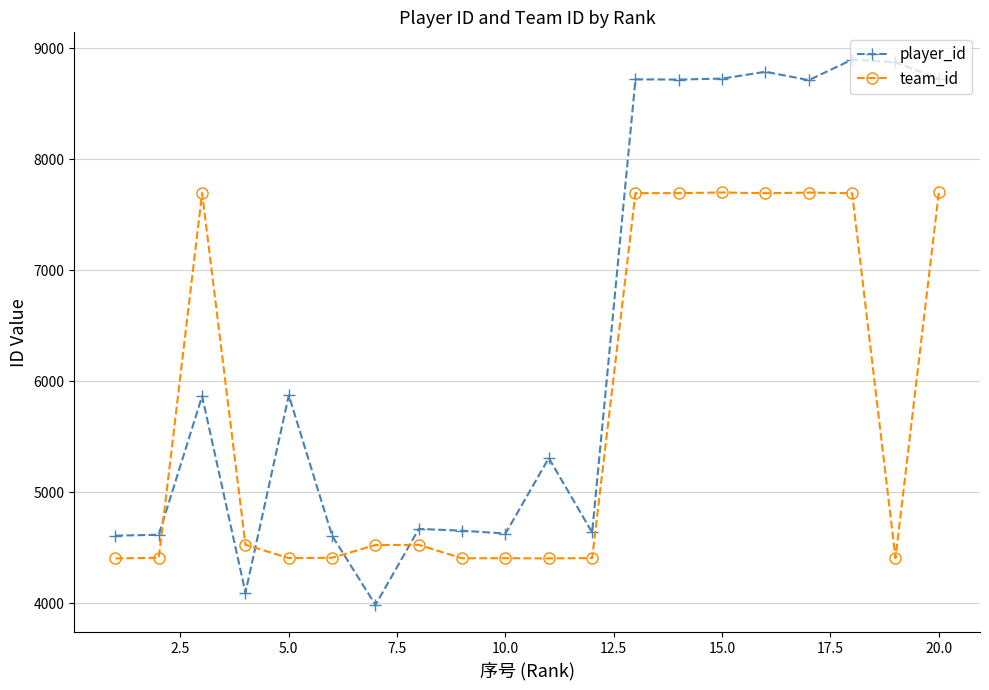

After their last crossing, which series has the higher values: player_id or team_id?

player_id